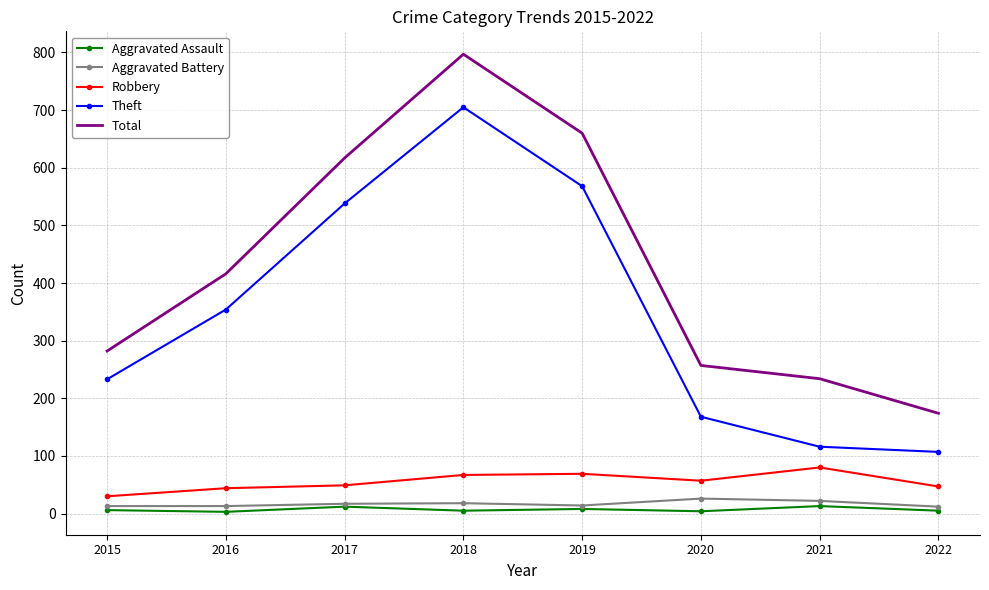

At which label is Total closest to 485?

2016